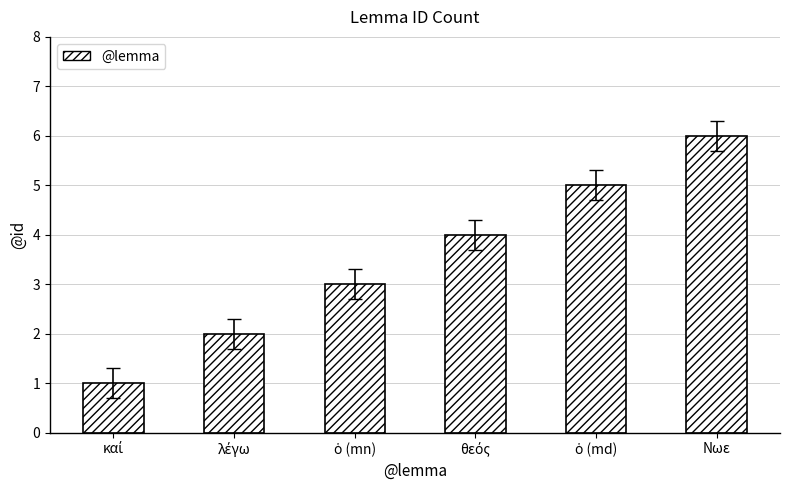

At which category does the chart reach its peak across all series?

Νωε